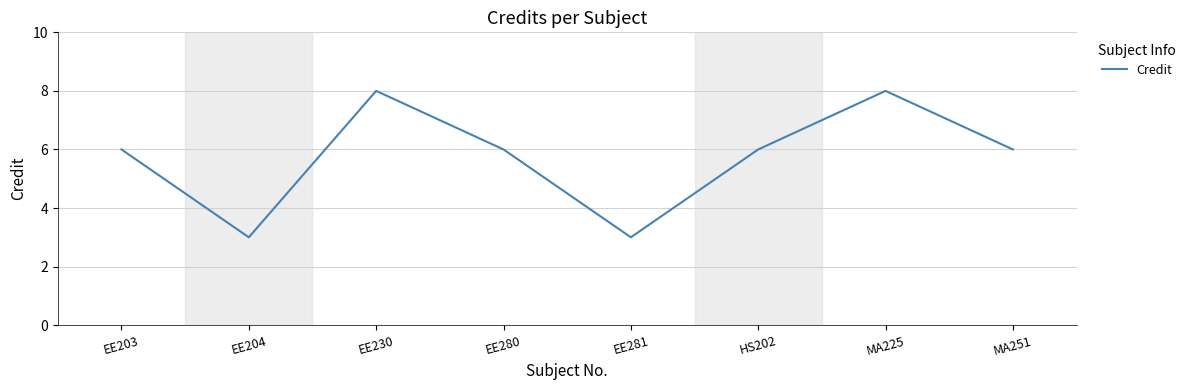

At which category does the data reach its first local peak?

EE230